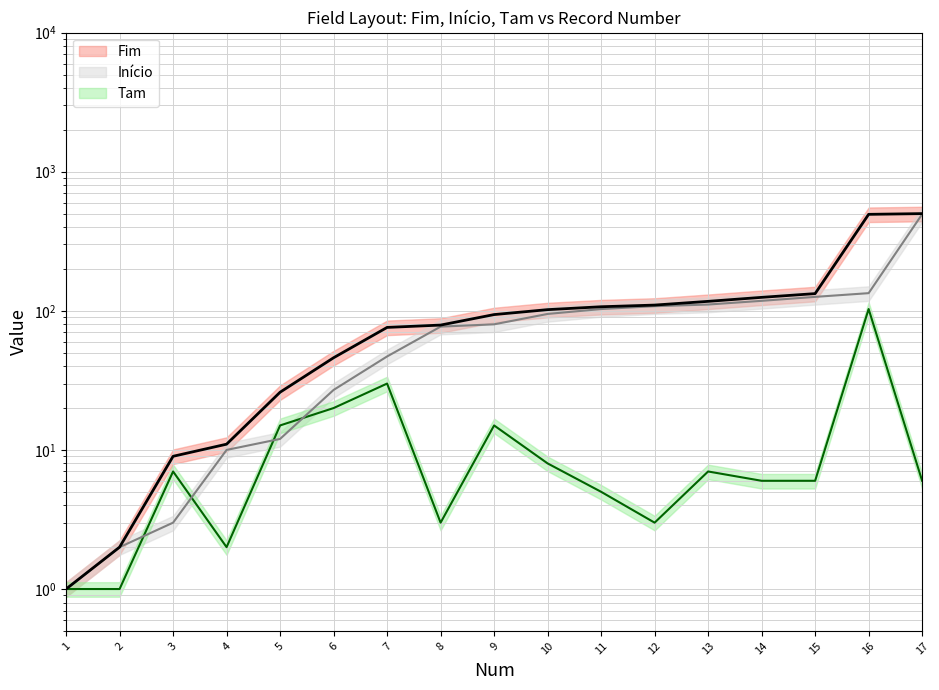

At which category does Tam reach its first local valley?

4